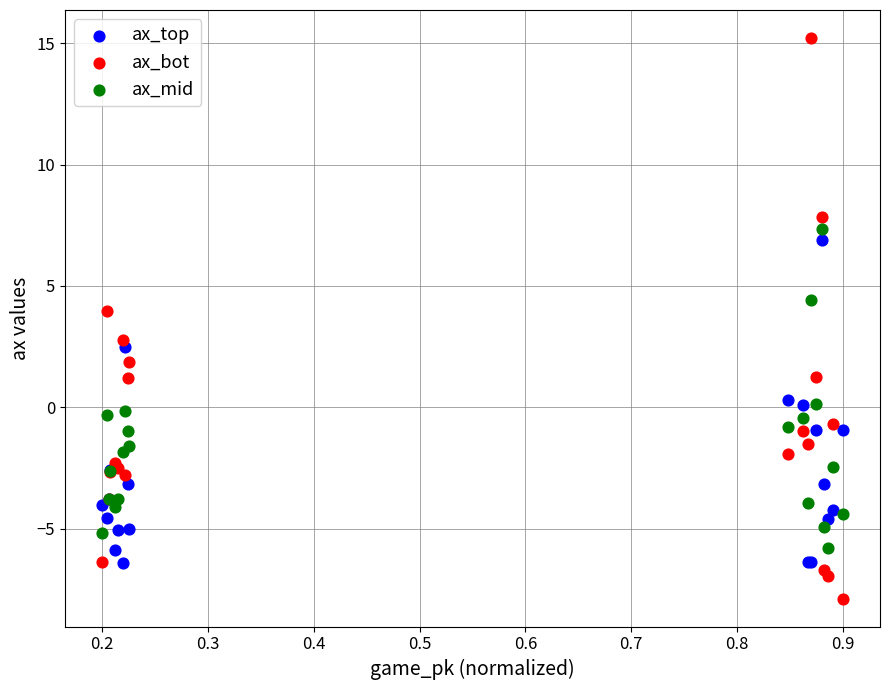

Which series contains the lowest Y value?

ax_bot